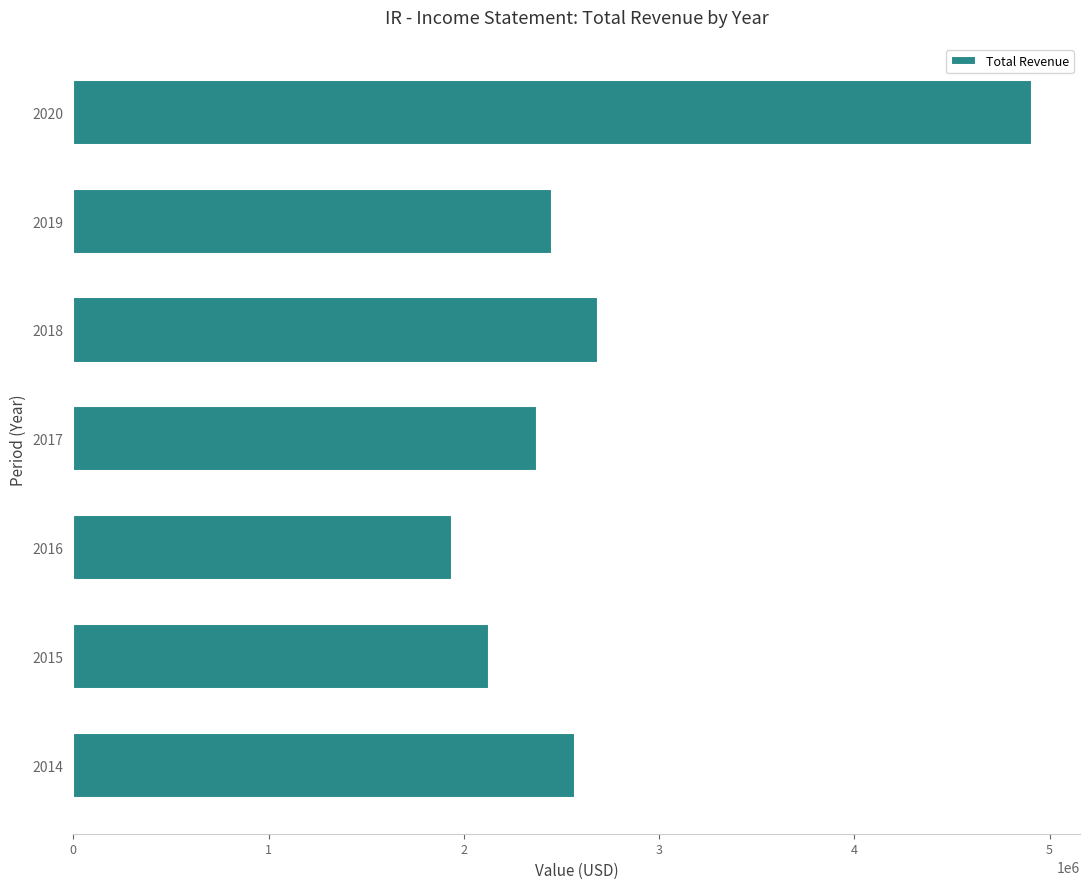

What is the sum of the values at 2016 and 2017?

4314800